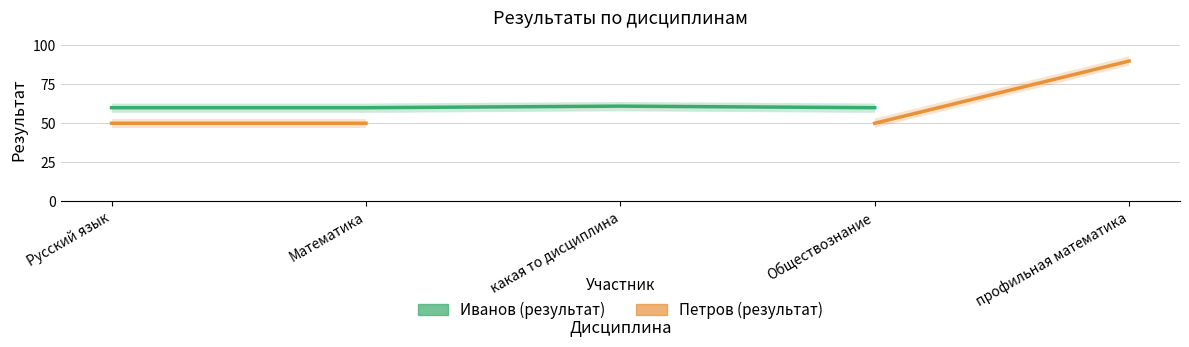

At which category is the sum across all series the highest?

Русский язык